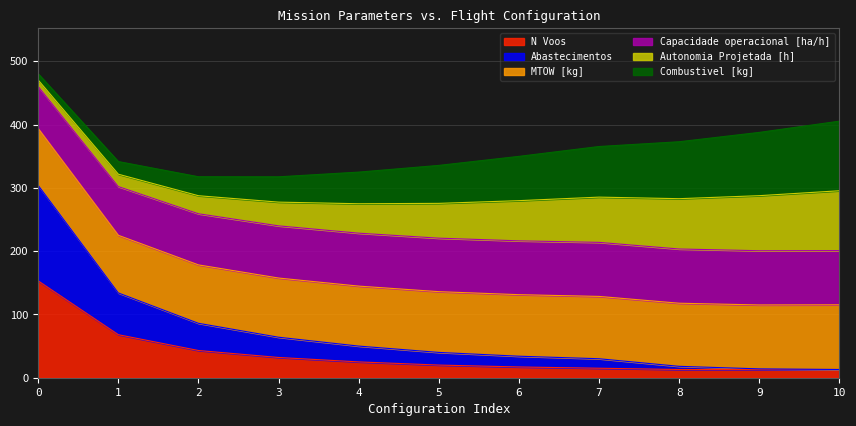

What is the highest value of the N Voos series?

153.0